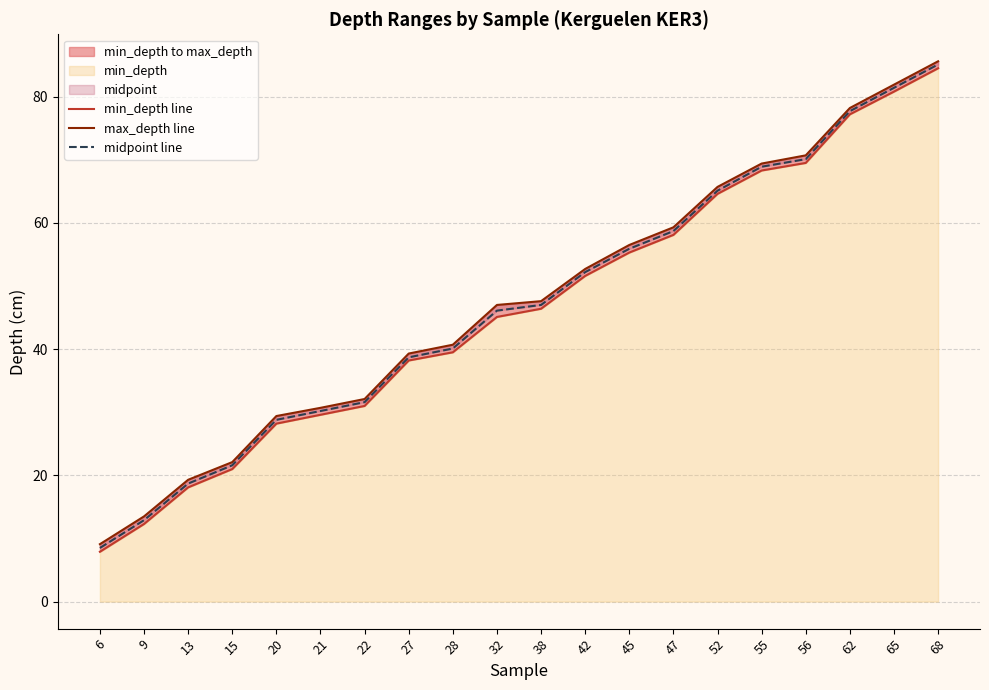

At which category does the chart reach its peak across all series?

68